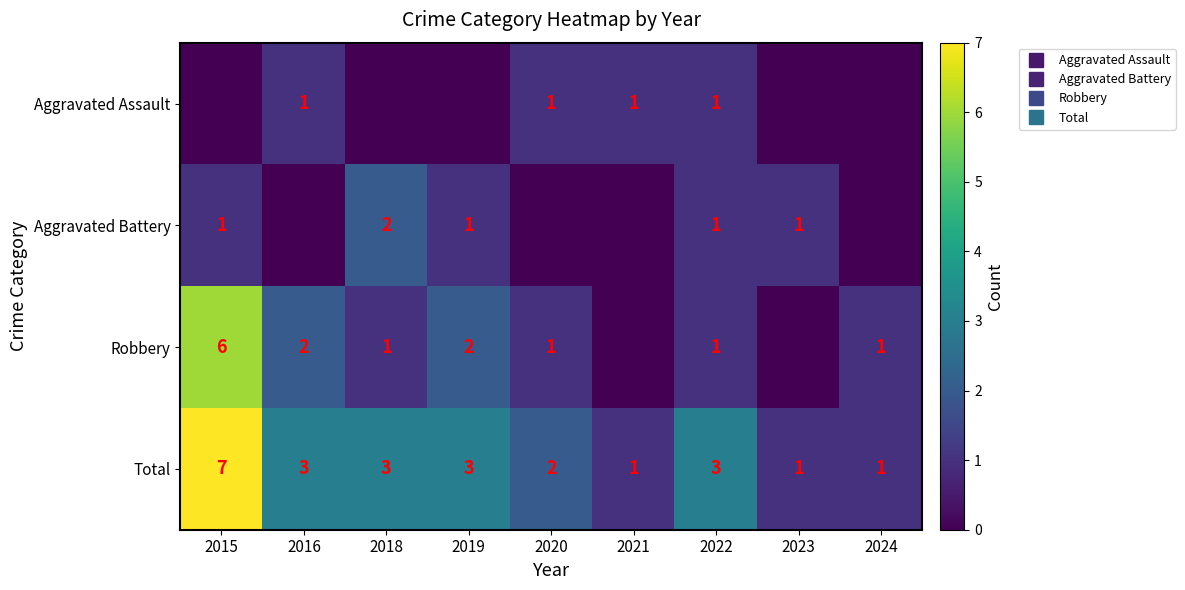

What is the difference between the highest and lowest values at 2019?

3